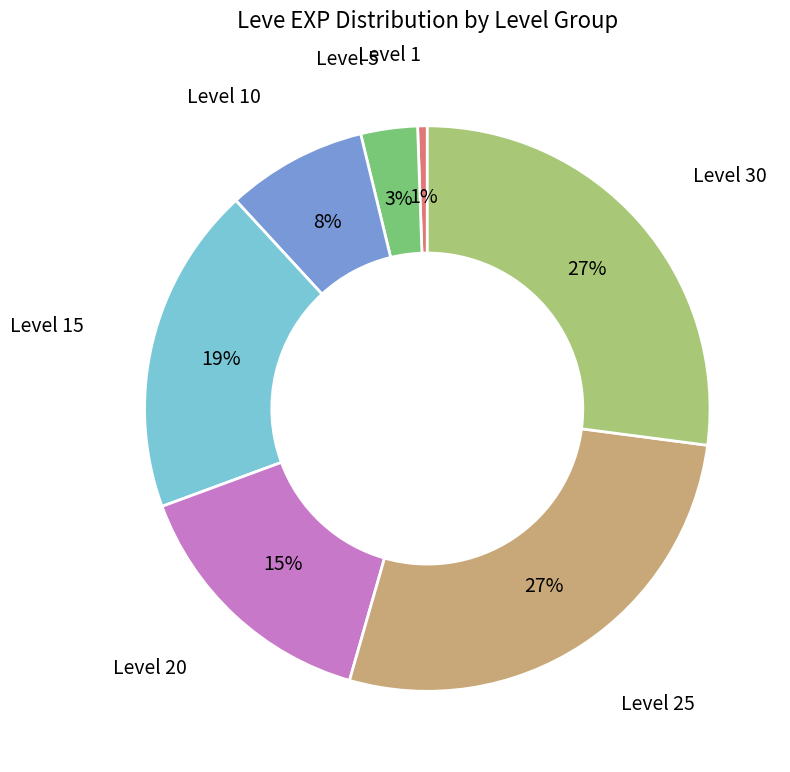

Is there a majority slice in this chart?

No